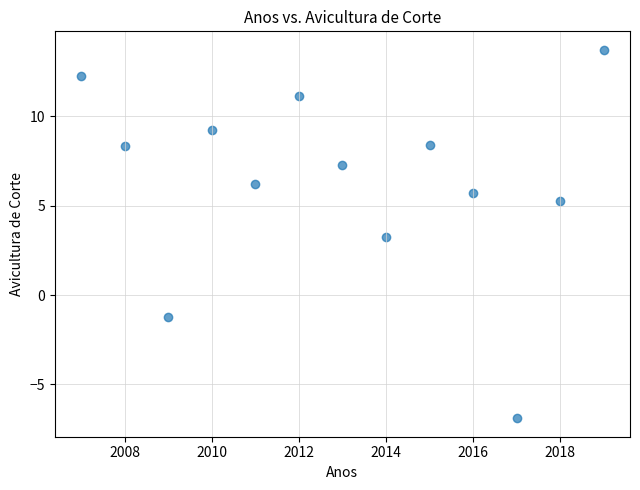

What is the range of Y values (max minus min)?

20.6